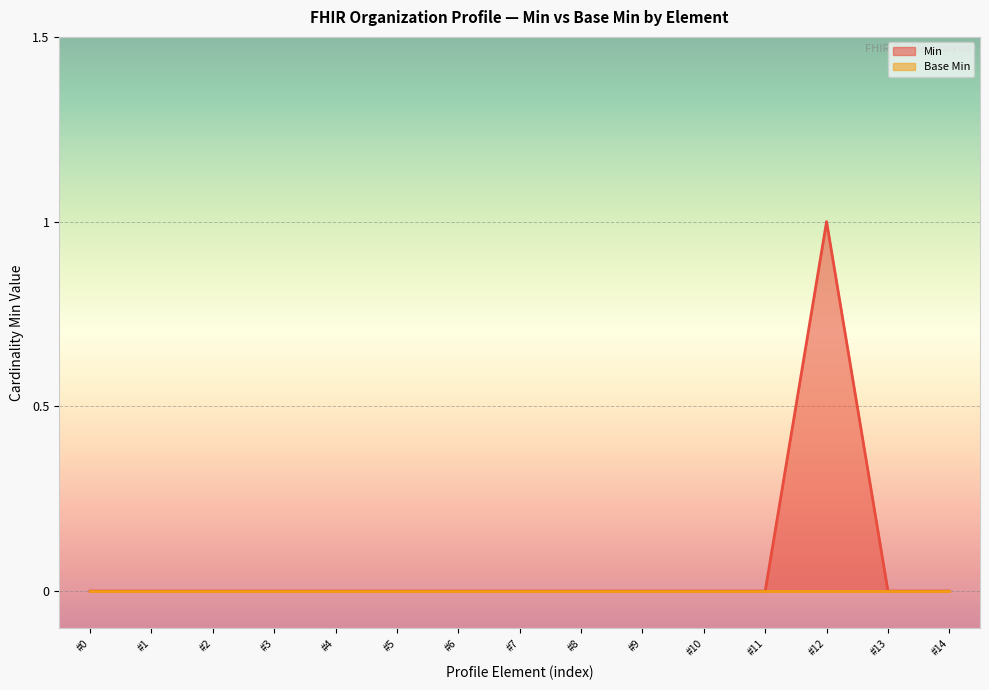

How many categories are shown in the chart?

15